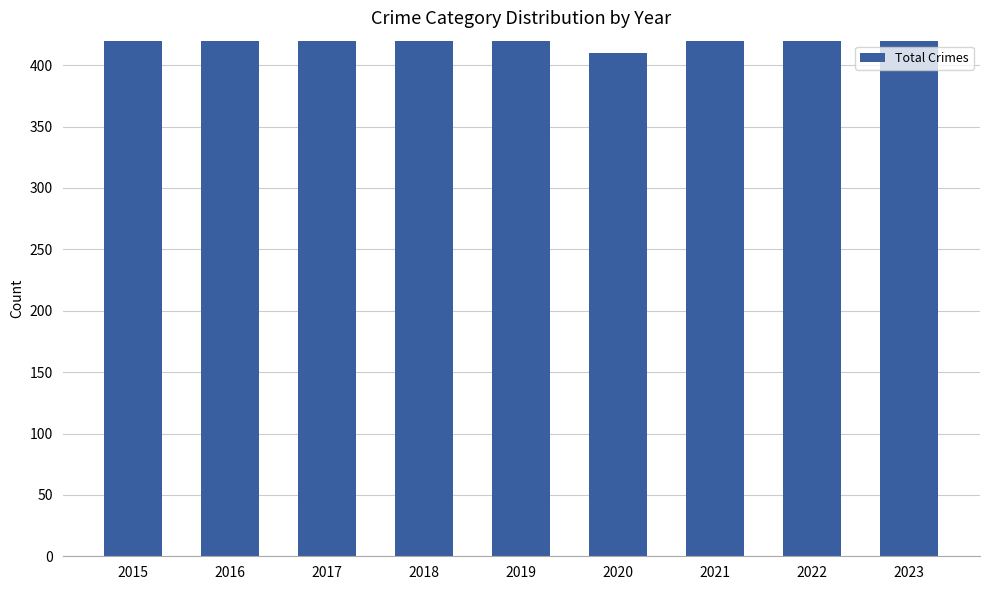

Reading left to right, extract all data points from this chart.

2015=531	2016=608	2017=568	2018=485	2019=474	2020=410	2021=544	2022=569	2023=508